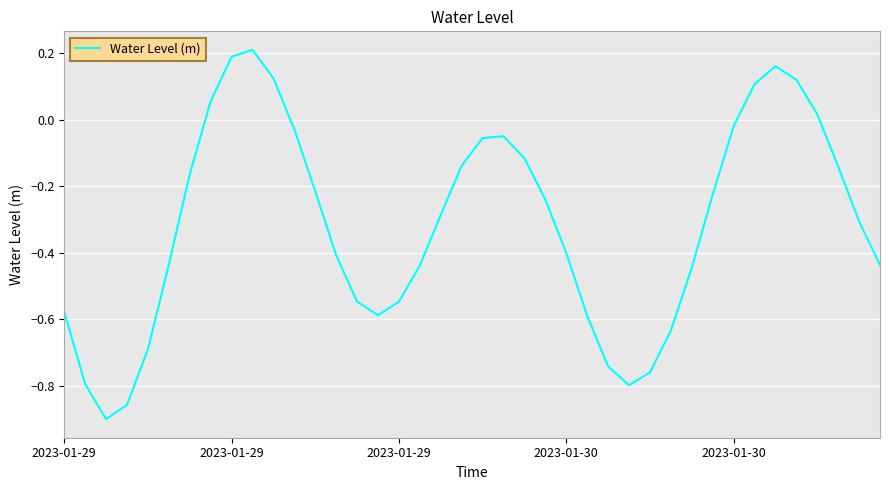

What is the sum of all values?

-12.6